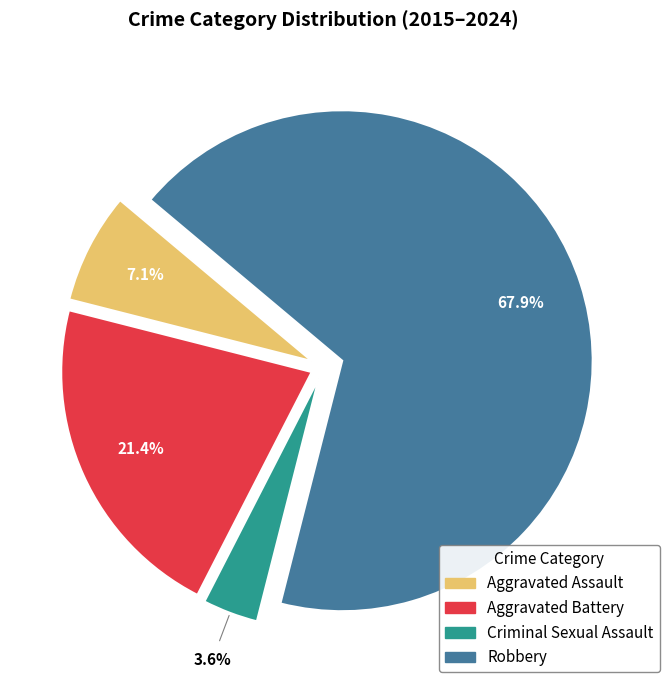

How many segments does this pie chart have?

4